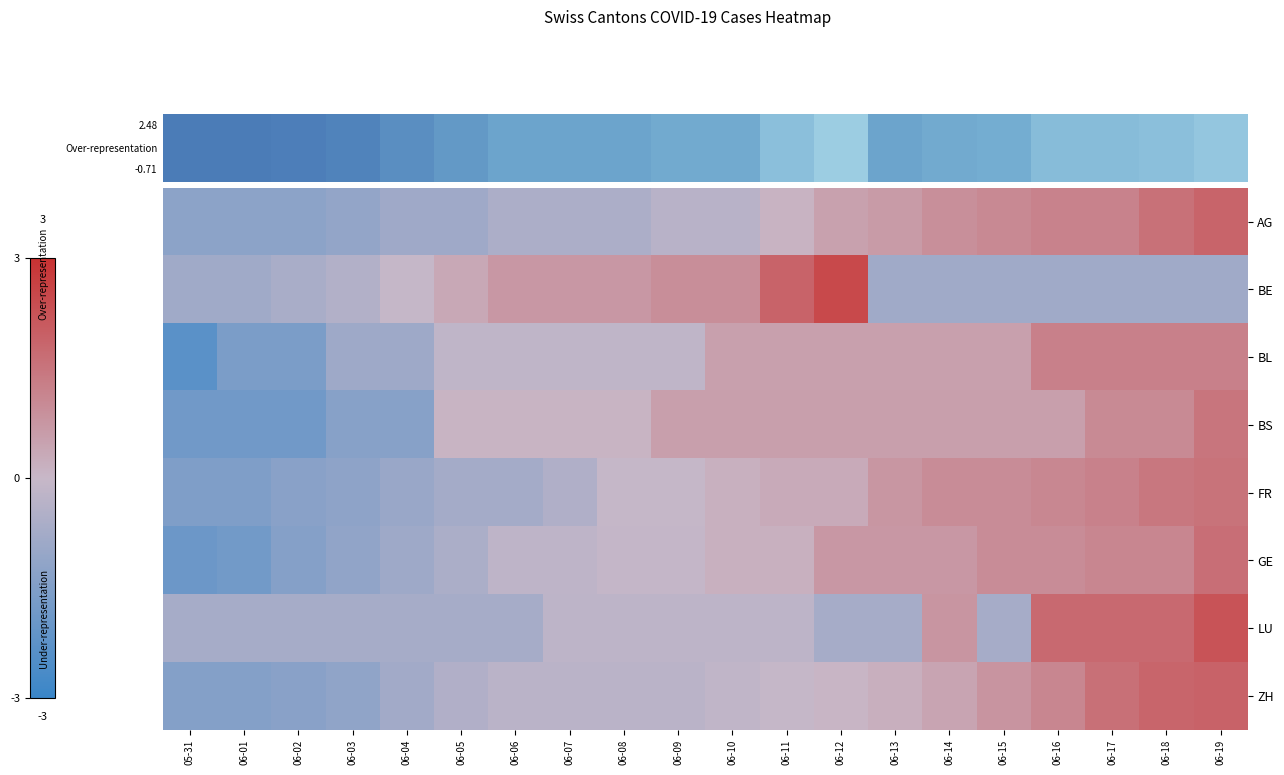

Which category has the lowest value across all series?

05-31